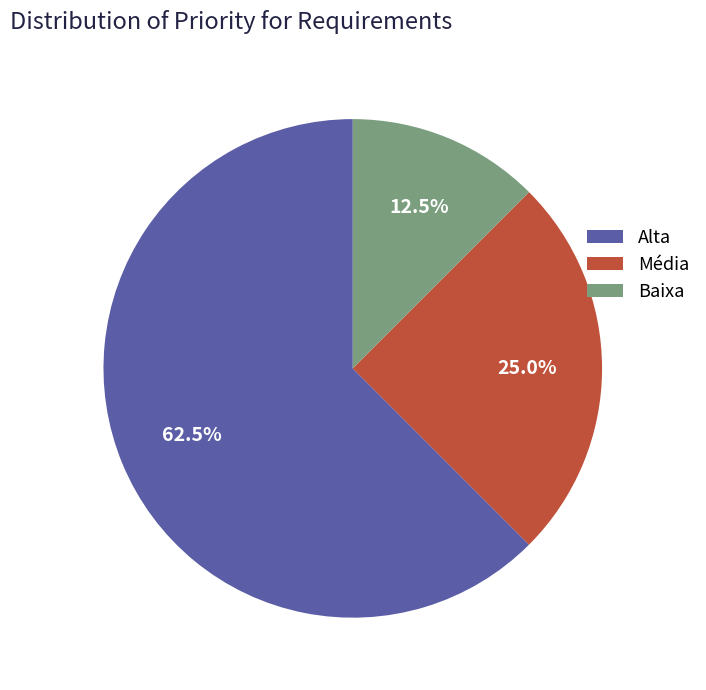

To the nearest percent, what is the difference between the largest and smallest slice percentages?

50%